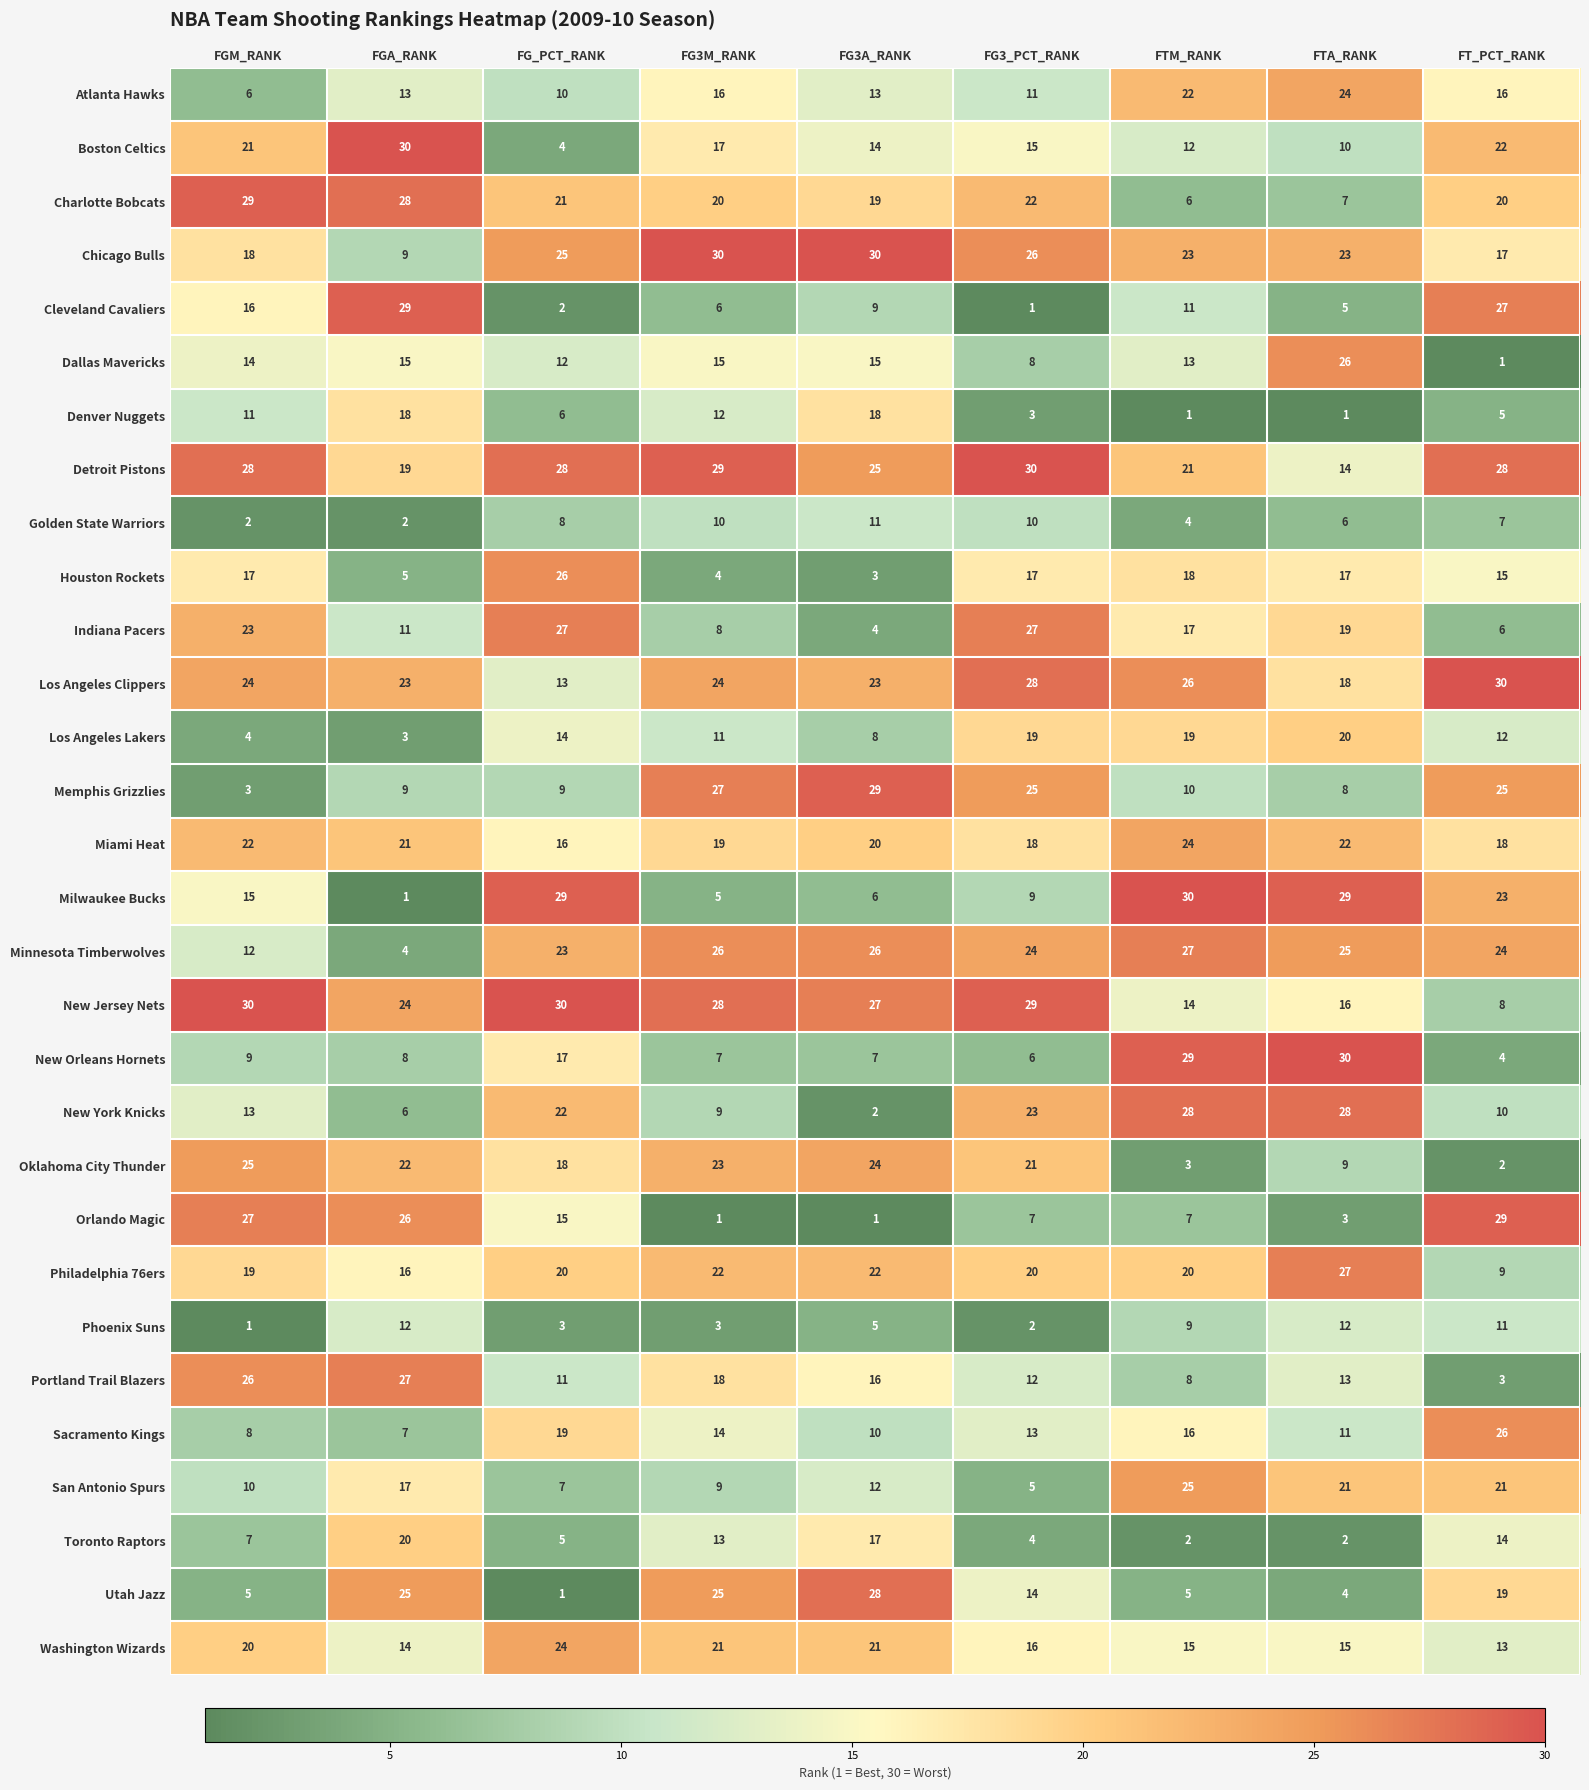

True or false: Los Angeles Lakers has a value of 3 at FT_PCT_RANK.

False